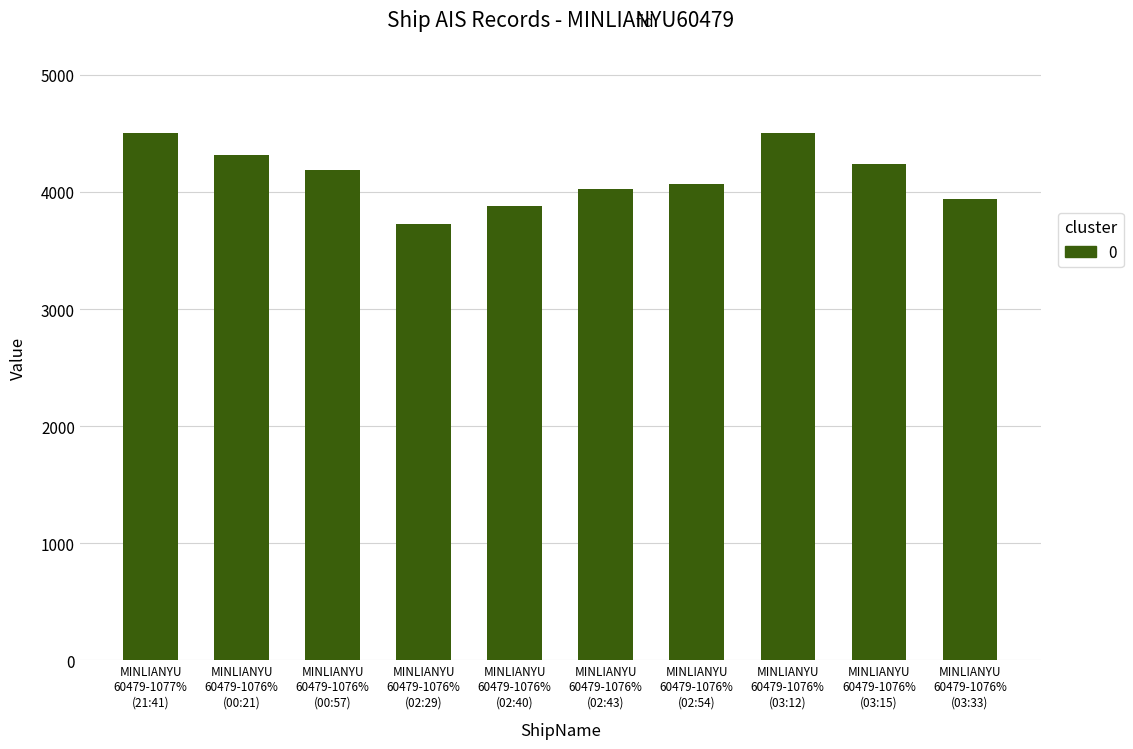

Which category has the lowest value across all series?

MINLIANYU
60479-1076%
(02:29)